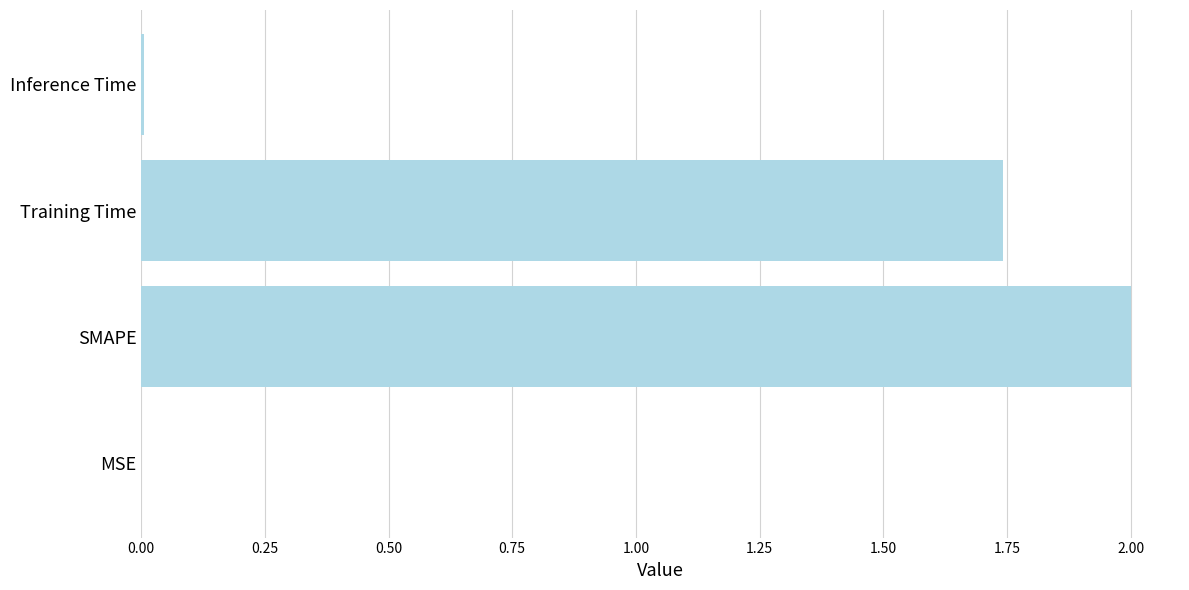

At which label is the value closest to 1?

Training Time